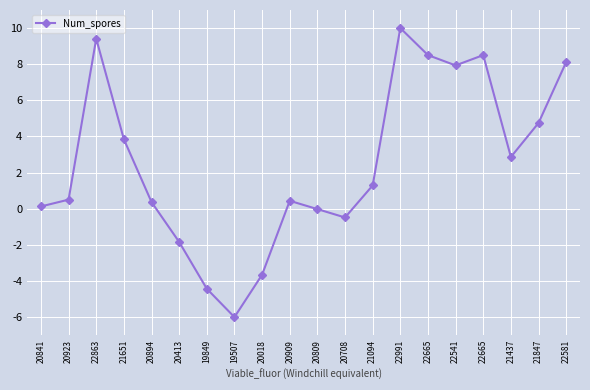

The chart shows a value of 9.4 at 22863. True or false?

True